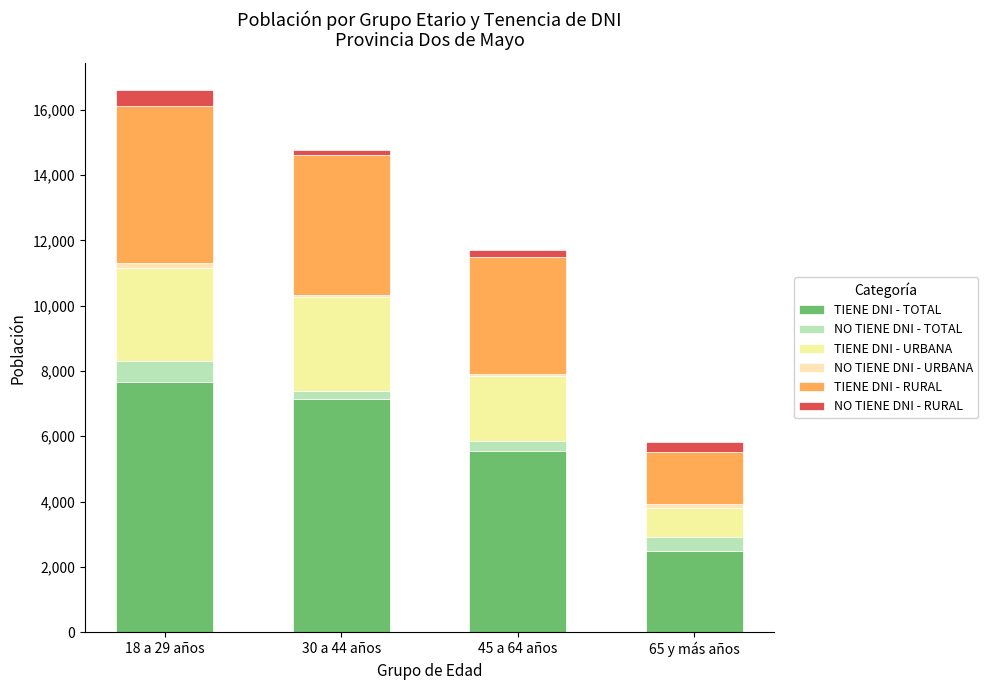

At which label does TIENE DNI - URBANA first exceed 2851?

30 a 44 años